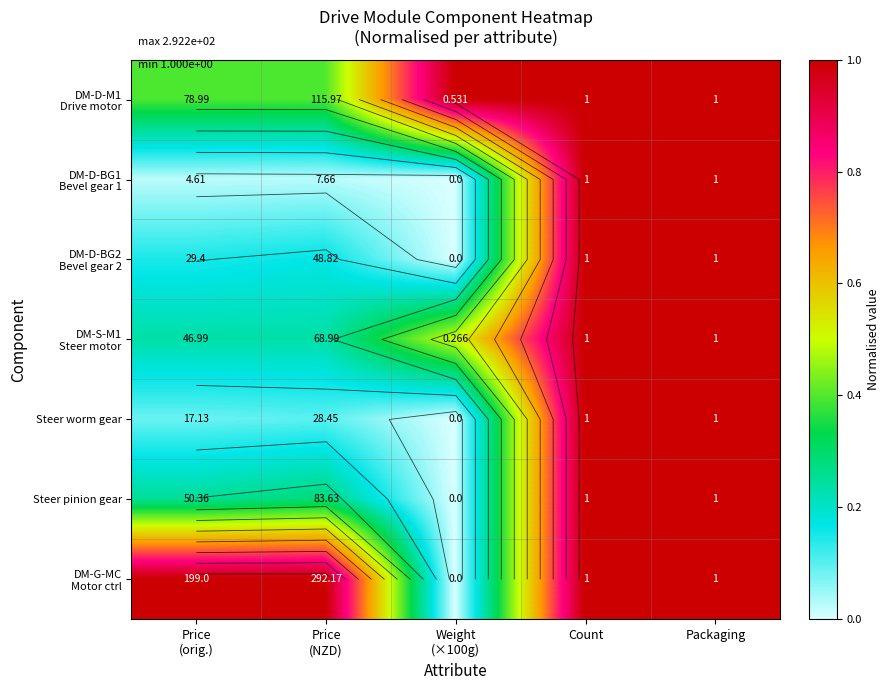

Is it true that DM-S-M1 Steer motor equals 0.2 at Price (orig.)?

True